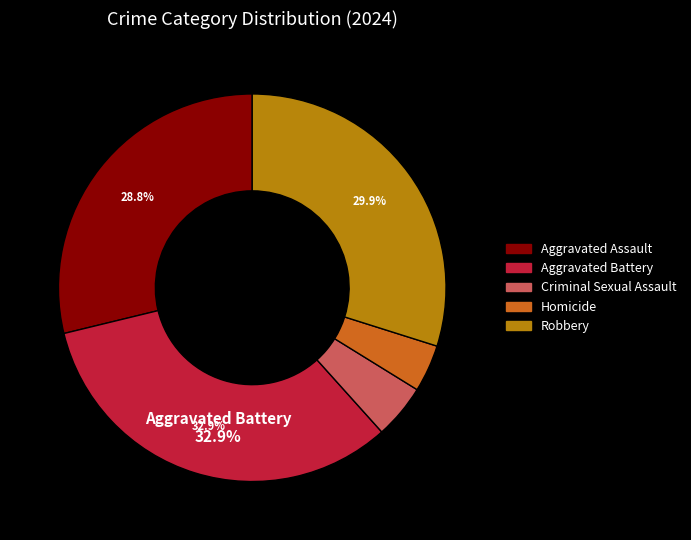

True or false: Homicide accounts for 16% of the total.

False